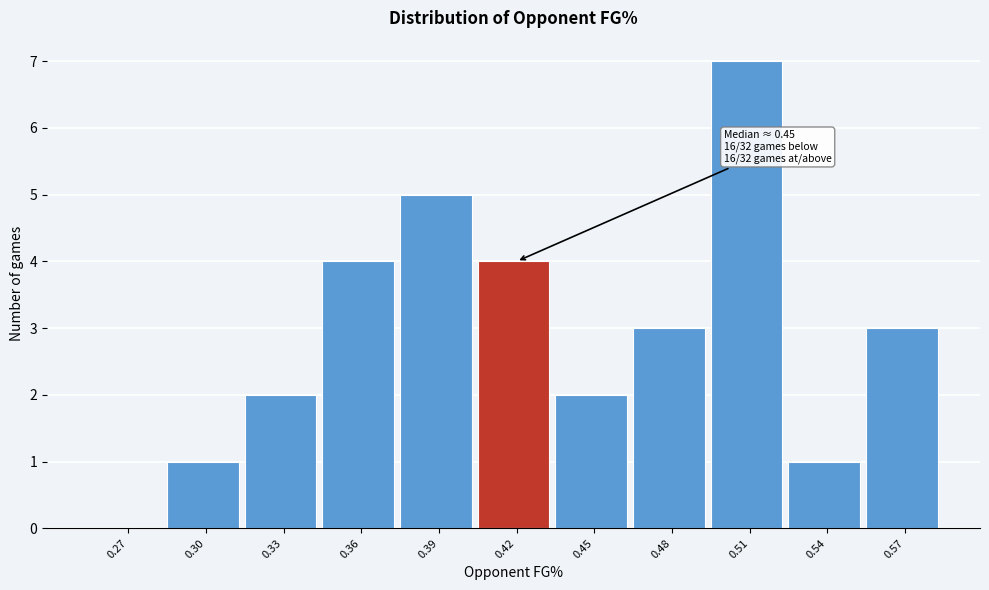

Reading left to right, extract all data points from this chart.

0.27=0	0.30=1	0.33=2	0.36=4	0.39=5	0.42=4	0.45=2	0.48=3	0.51=7	0.54=1	0.57=3